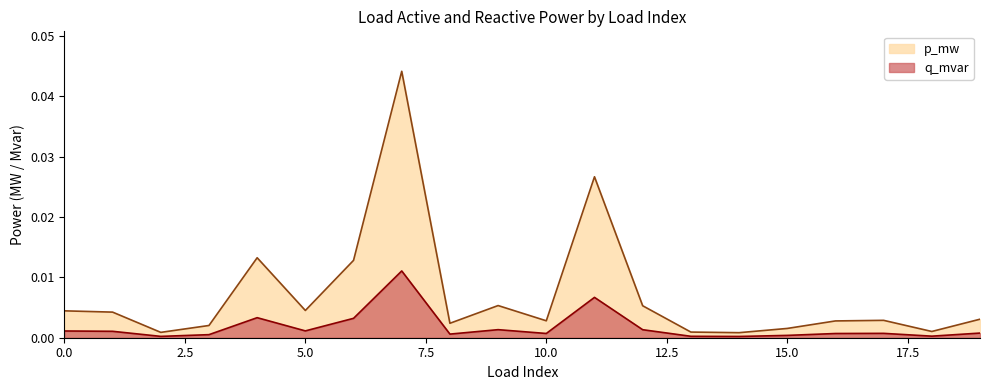

In q_mvar, how many points are lower than both neighbors (excluding endpoints)?

6